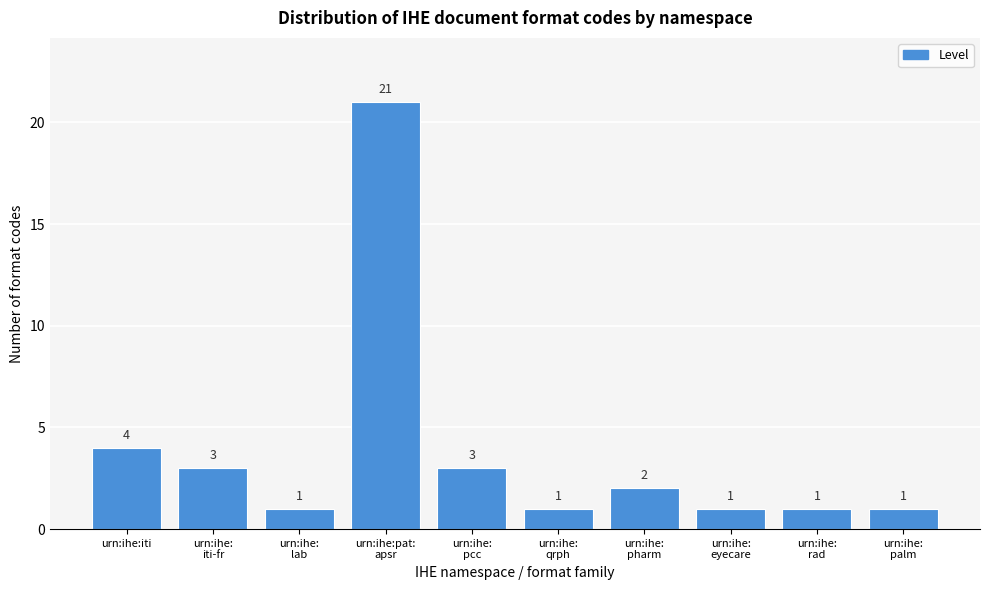

Reading right to left, list all the values displayed in this chart.

1	1	1	2	1	3	21	1	3	4